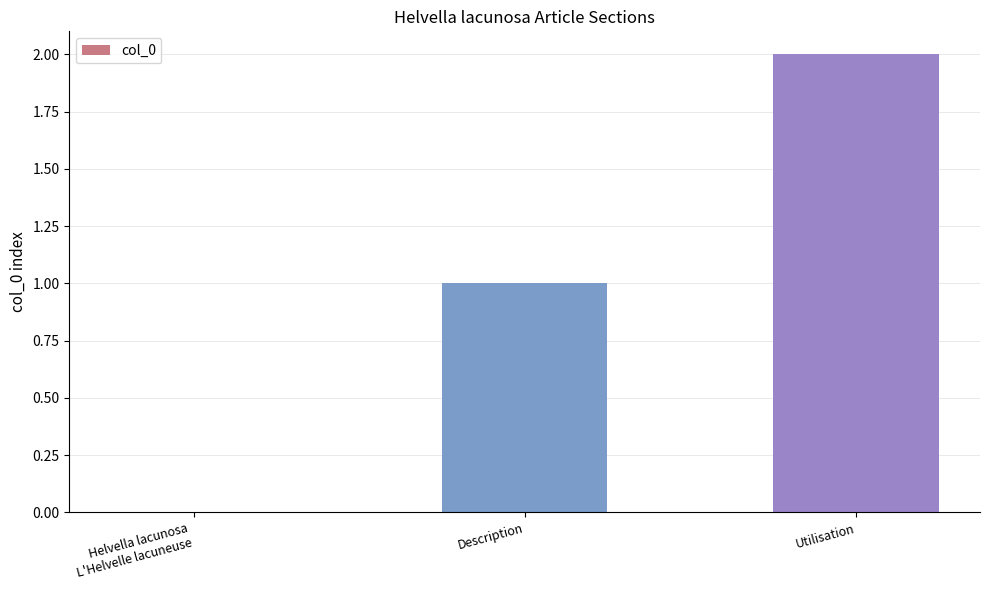

True or false: the data shows 1 at Description.

True